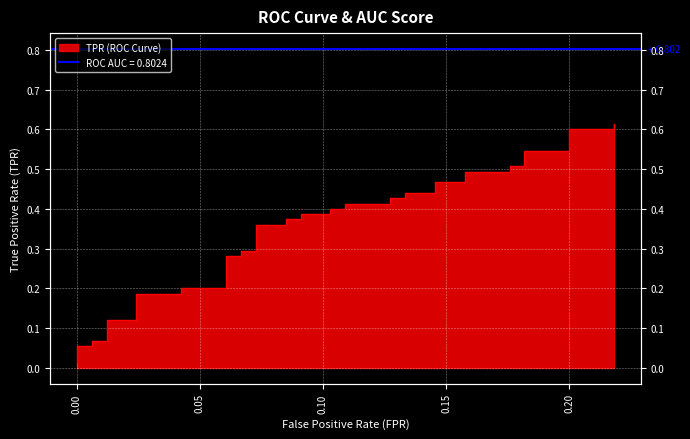

What is the difference between the second highest and minimum values?

0.6